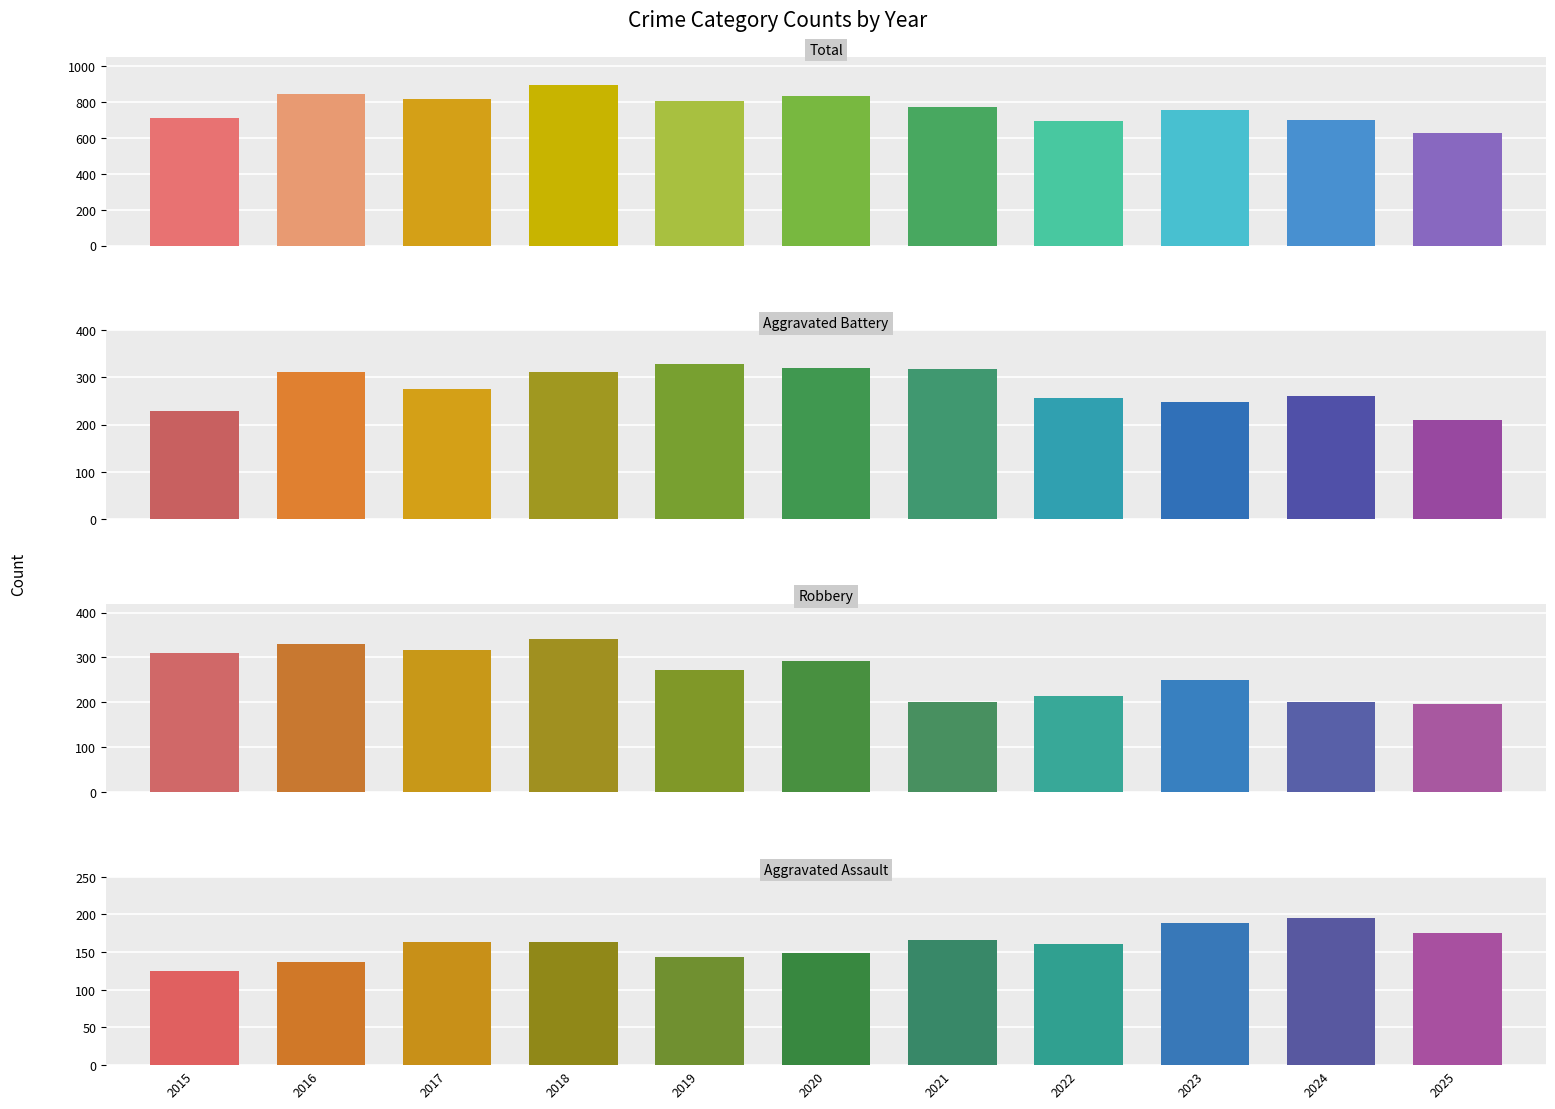

Reading right to left, what are all the values shown in this chart?

Total: 2025=628	2024=702	2023=753	2022=695	2021=770	2020=834	2019=803	2018=896	2017=818	2016=847	2015=709
Aggravated Battery: 2025=209	2024=260	2023=247	2022=257	2021=318	2020=319	2019=329	2018=311	2017=276	2016=312	2015=228
Robbery: 2025=197	2024=200	2023=250	2022=213	2021=201	2020=293	2019=271	2018=342	2017=316	2016=329	2015=309
Aggravated Assault: 2025=175	2024=195	2023=189	2022=161	2021=166	2020=149	2019=144	2018=164	2017=164	2016=137	2015=125